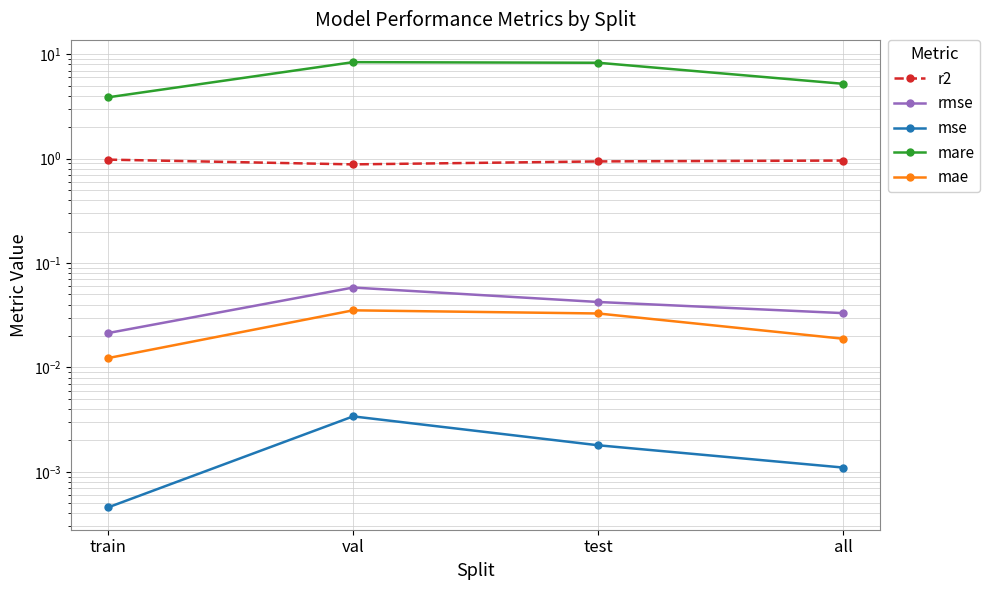

Which series has the largest range (max minus min)?

mare